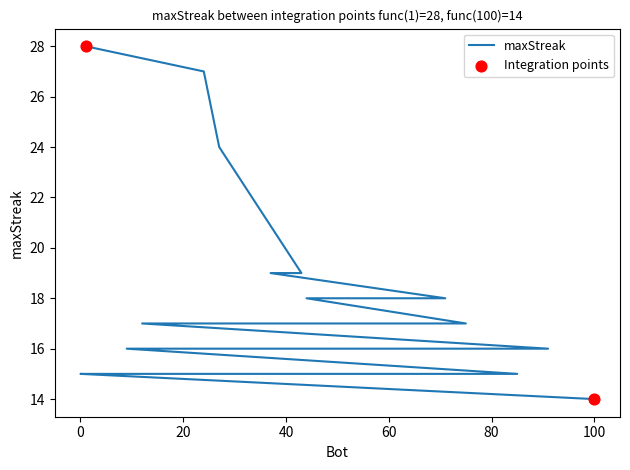

What is the change in value from 44 to 85?

-3